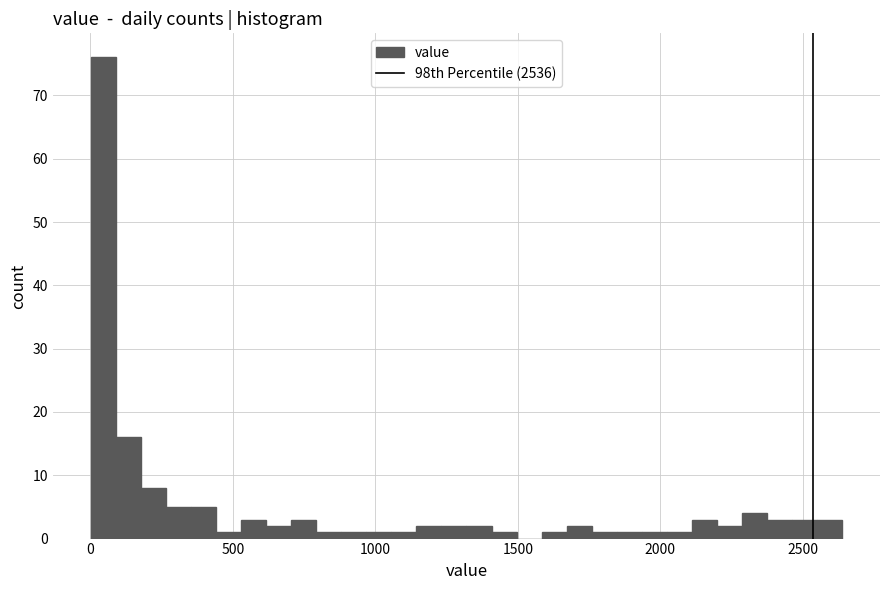

Read against the x-axis, roughly where is the centre of the tallest bar?

50